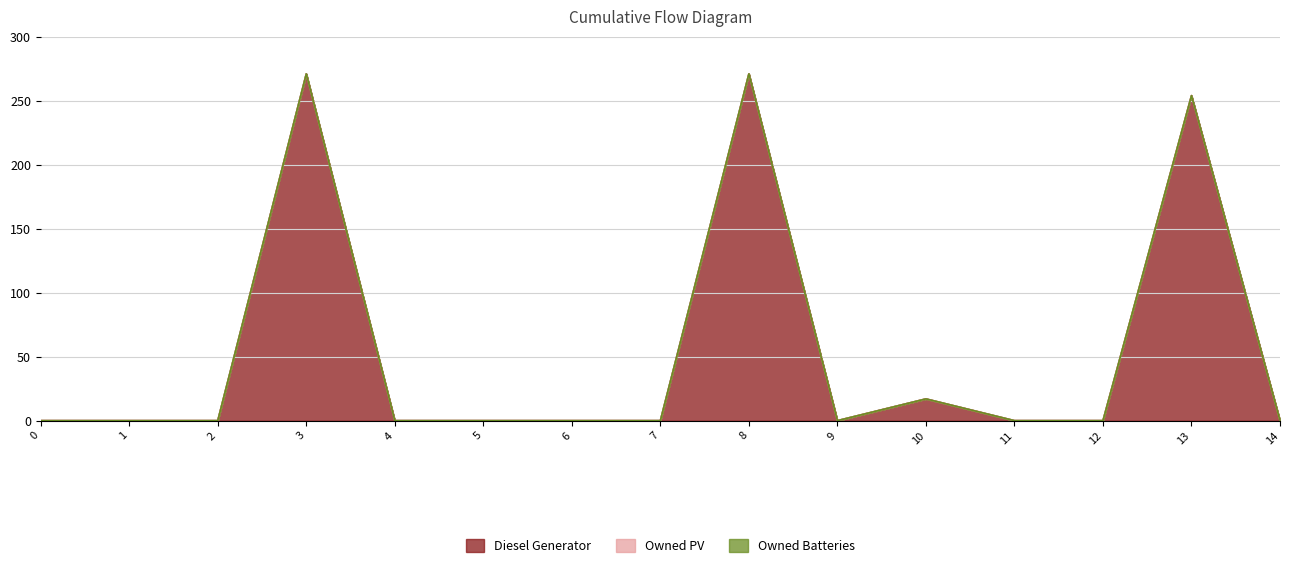

Does the chart display data point markers on the line(s)?

No